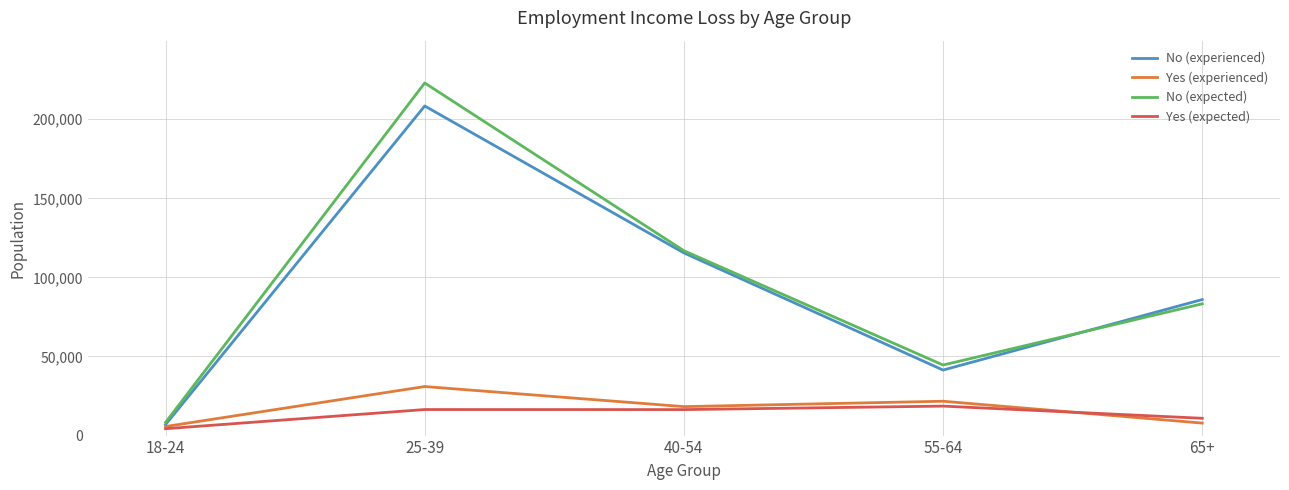

True or false: No (expected) has a value of 70790 at 55-64.

False